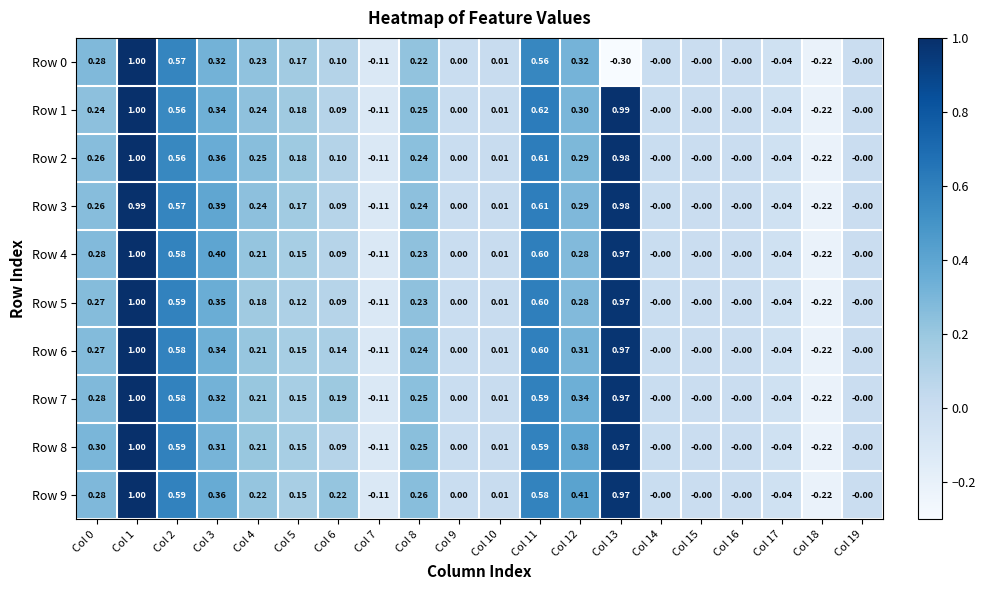

Which series changed the most between Col 6 and Col 17?

Row 9